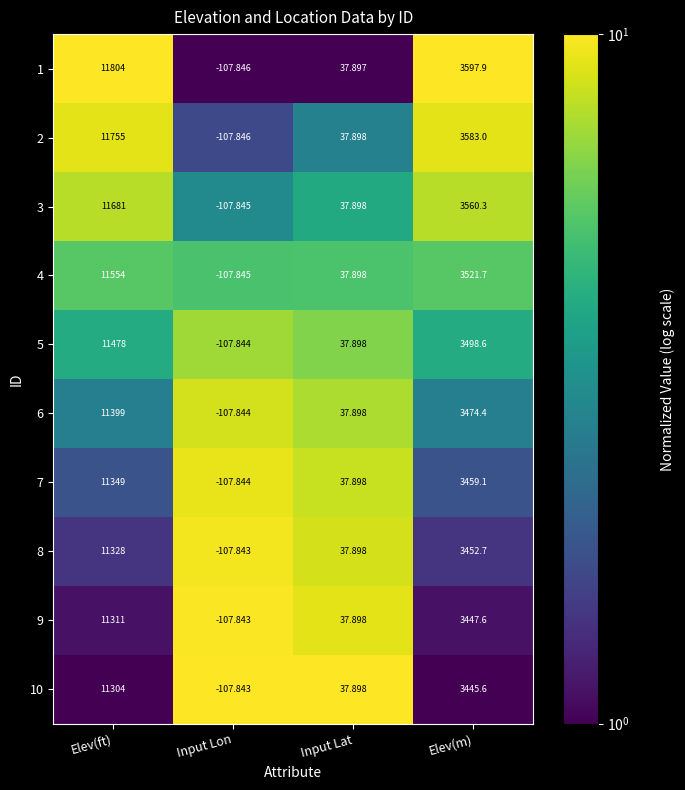

Where is 7 nearest to the value 5620?

Elev(m)